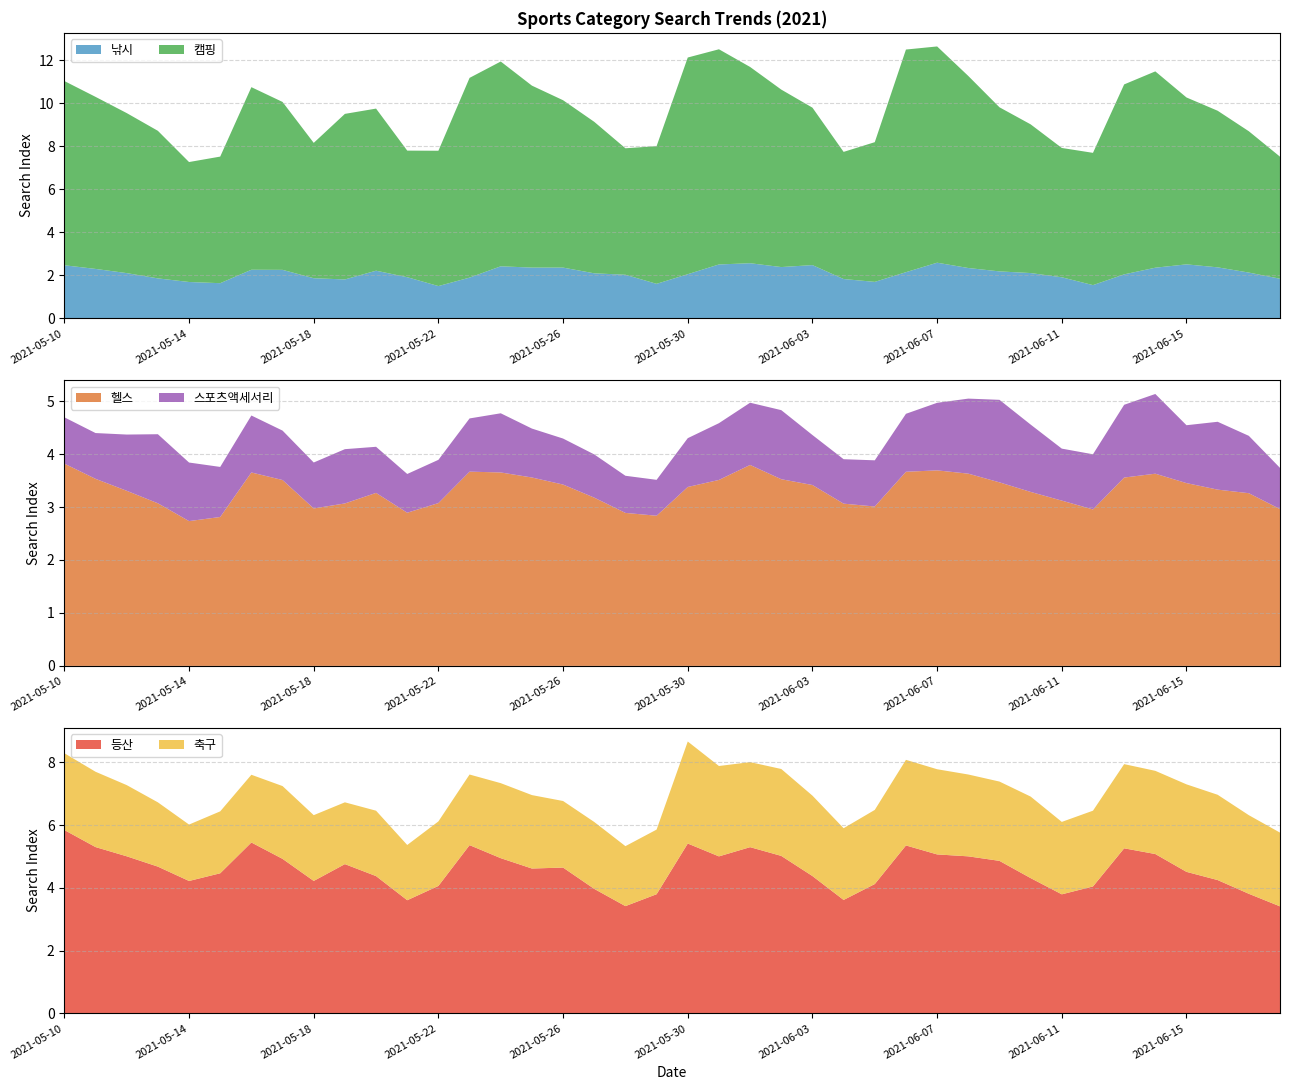

Reading left to right, extract all data points from this chart.

낚시: 2021-05-10=2.5	2021-05-11=2.3	2021-05-12=2.1	2021-05-13=1.9	2021-05-14=1.7	2021-05-15=1.6	2021-05-16=2.3	2021-05-17=2.3	2021-05-18=1.9	2021-05-19=1.8	2021-05-20=2.2	2021-05-21=1.9	2021-05-22=1.5	2021-05-23=1.9	2021-05-24=2.4	2021-05-25=2.4	2021-05-26=2.4	2021-05-27=2.1	2021-05-28=2.0	2021-05-29=1.6	2021-05-30=2.1	2021-05-31=2.5	2021-06-01=2.6	2021-06-02=2.4	2021-06-03=2.5	2021-06-04=1.8	2021-06-05=1.7	2021-06-06=2.1	2021-06-07=2.6	2021-06-08=2.3	2021-06-09=2.2	2021-06-10=2.1	2021-06-11=1.9	2021-06-12=1.5	2021-06-13=2.0	2021-06-14=2.4	2021-06-15=2.5	2021-06-16=2.4	2021-06-17=2.1	2021-06-18=1.8
캠핑: 2021-05-10=8.6	2021-05-11=8.0	2021-05-12=7.4	2021-05-13=6.9	2021-05-14=5.6	2021-05-15=5.9	2021-05-16=8.5	2021-05-17=7.8	2021-05-18=6.3	2021-05-19=7.7	2021-05-20=7.5	2021-05-21=5.9	2021-05-22=6.3	2021-05-23=9.3	2021-05-24=9.5	2021-05-25=8.5	2021-05-26=7.8	2021-05-27=7.0	2021-05-28=5.9	2021-05-29=6.4	2021-05-30=10.1	2021-05-31=10.0	2021-06-01=9.1	2021-06-02=8.3	2021-06-03=7.3	2021-06-04=5.9	2021-06-05=6.5	2021-06-06=10.4	2021-06-07=10.1	2021-06-08=8.9	2021-06-09=7.6	2021-06-10=6.9	2021-06-11=6.0	2021-06-12=6.1	2021-06-13=8.8	2021-06-14=9.1	2021-06-15=7.8	2021-06-16=7.3	2021-06-17=6.6	2021-06-18=5.7
헬스: 2021-05-10=3.8	2021-05-11=3.5	2021-05-12=3.3	2021-05-13=3.1	2021-05-14=2.7	2021-05-15=2.8	2021-05-16=3.7	2021-05-17=3.5	2021-05-18=3.0	2021-05-19=3.1	2021-05-20=3.3	2021-05-21=2.9	2021-05-22=3.1	2021-05-23=3.7	2021-05-24=3.7	2021-05-25=3.6	2021-05-26=3.4	2021-05-27=3.2	2021-05-28=2.9	2021-05-29=2.8	2021-05-30=3.4	2021-05-31=3.5	2021-06-01=3.8	2021-06-02=3.5	2021-06-03=3.4	2021-06-04=3.1	2021-06-05=3.0	2021-06-06=3.7	2021-06-07=3.7	2021-06-08=3.6	2021-06-09=3.5	2021-06-10=3.3	2021-06-11=3.1	2021-06-12=3.0	2021-06-13=3.6	2021-06-14=3.6	2021-06-15=3.5	2021-06-16=3.3	2021-06-17=3.3	2021-06-18=3.0
스포츠액세서리: 2021-05-10=0.9	2021-05-11=0.9	2021-05-12=1.1	2021-05-13=1.3	2021-05-14=1.1	2021-05-15=0.9	2021-05-16=1.1	2021-05-17=0.9	2021-05-18=0.9	2021-05-19=1.0	2021-05-20=0.9	2021-05-21=0.7	2021-05-22=0.8	2021-05-23=1.0	2021-05-24=1.1	2021-05-25=0.9	2021-05-26=0.9	2021-05-27=0.8	2021-05-28=0.7	2021-05-29=0.7	2021-05-30=0.9	2021-05-31=1.1	2021-06-01=1.2	2021-06-02=1.3	2021-06-03=0.9	2021-06-04=0.8	2021-06-05=0.9	2021-06-06=1.1	2021-06-07=1.3	2021-06-08=1.4	2021-06-09=1.6	2021-06-10=1.3	2021-06-11=1.0	2021-06-12=1.0	2021-06-13=1.4	2021-06-14=1.5	2021-06-15=1.1	2021-06-16=1.3	2021-06-17=1.1	2021-06-18=0.8
등산: 2021-05-10=5.8	2021-05-11=5.3	2021-05-12=5.0	2021-05-13=4.7	2021-05-14=4.2	2021-05-15=4.5	2021-05-16=5.4	2021-05-17=4.9	2021-05-18=4.2	2021-05-19=4.8	2021-05-20=4.4	2021-05-21=3.6	2021-05-22=4.1	2021-05-23=5.4	2021-05-24=4.9	2021-05-25=4.6	2021-05-26=4.6	2021-05-27=4.0	2021-05-28=3.4	2021-05-29=3.8	2021-05-30=5.4	2021-05-31=5.0	2021-06-01=5.3	2021-06-02=5.0	2021-06-03=4.4	2021-06-04=3.6	2021-06-05=4.1	2021-06-06=5.4	2021-06-07=5.1	2021-06-08=5.0	2021-06-09=4.9	2021-06-10=4.3	2021-06-11=3.8	2021-06-12=4.0	2021-06-13=5.3	2021-06-14=5.1	2021-06-15=4.5	2021-06-16=4.3	2021-06-17=3.8	2021-06-18=3.4
축구: 2021-05-10=2.4	2021-05-11=2.4	2021-05-12=2.3	2021-05-13=2.0	2021-05-14=1.8	2021-05-15=2.0	2021-05-16=2.2	2021-05-17=2.3	2021-05-18=2.1	2021-05-19=2.0	2021-05-20=2.1	2021-05-21=1.8	2021-05-22=2.1	2021-05-23=2.3	2021-05-24=2.4	2021-05-25=2.3	2021-05-26=2.1	2021-05-27=2.1	2021-05-28=1.9	2021-05-29=2.1	2021-05-30=3.3	2021-05-31=2.9	2021-06-01=2.7	2021-06-02=2.8	2021-06-03=2.6	2021-06-04=2.3	2021-06-05=2.4	2021-06-06=2.7	2021-06-07=2.7	2021-06-08=2.6	2021-06-09=2.5	2021-06-10=2.6	2021-06-11=2.3	2021-06-12=2.4	2021-06-13=2.7	2021-06-14=2.7	2021-06-15=2.8	2021-06-16=2.7	2021-06-17=2.5	2021-06-18=2.4